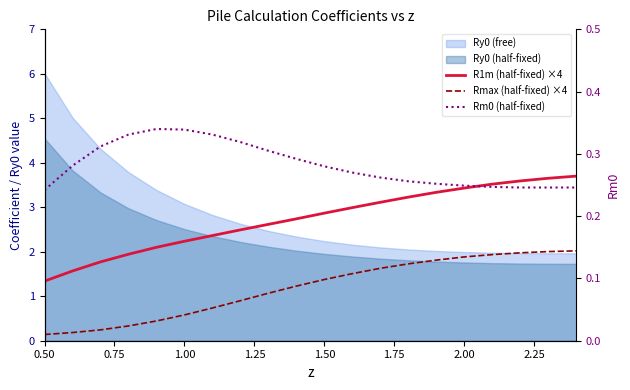

How many data points in Rmax (half-fixed) ×4 are above 1?

12